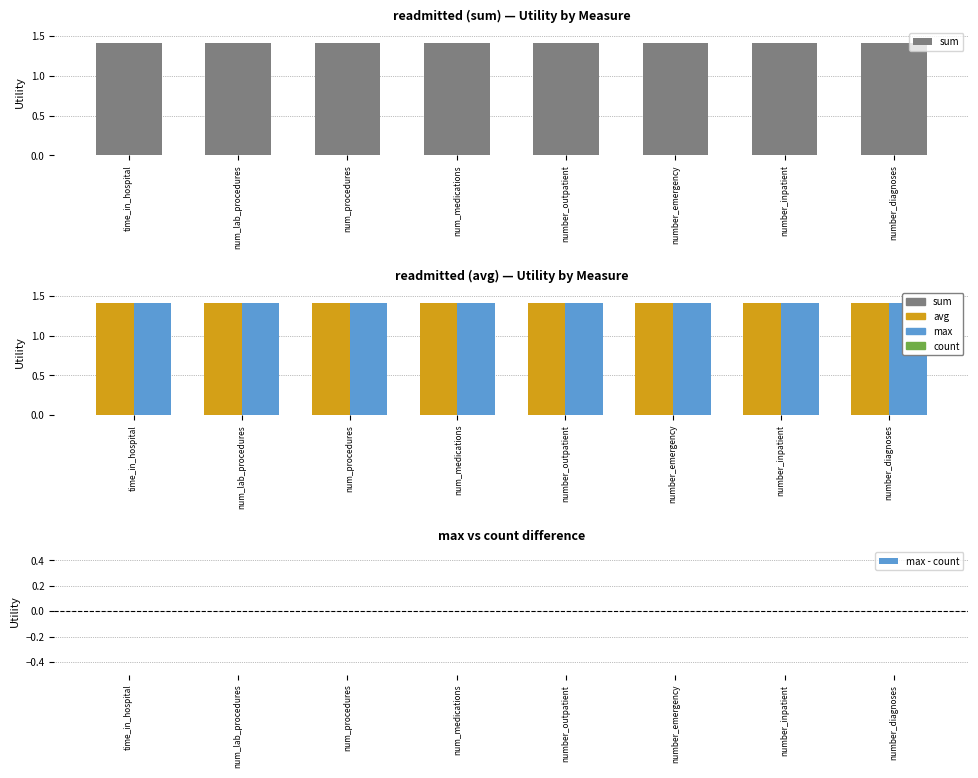

What is the spread (max minus min) of values at num_medications?

1.4